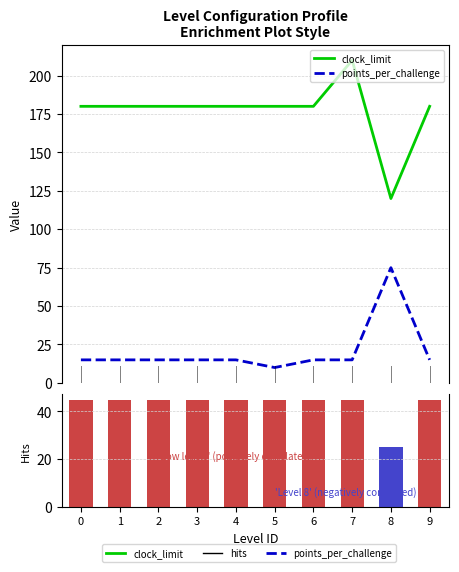

At which category is the sum across all series the highest?

7